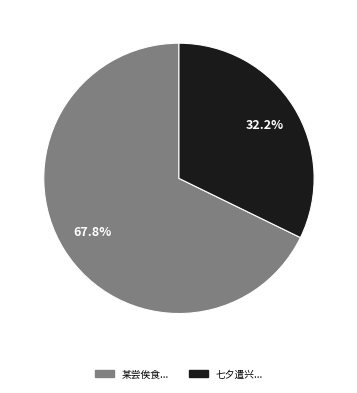

How many slices are in this pie chart?

2